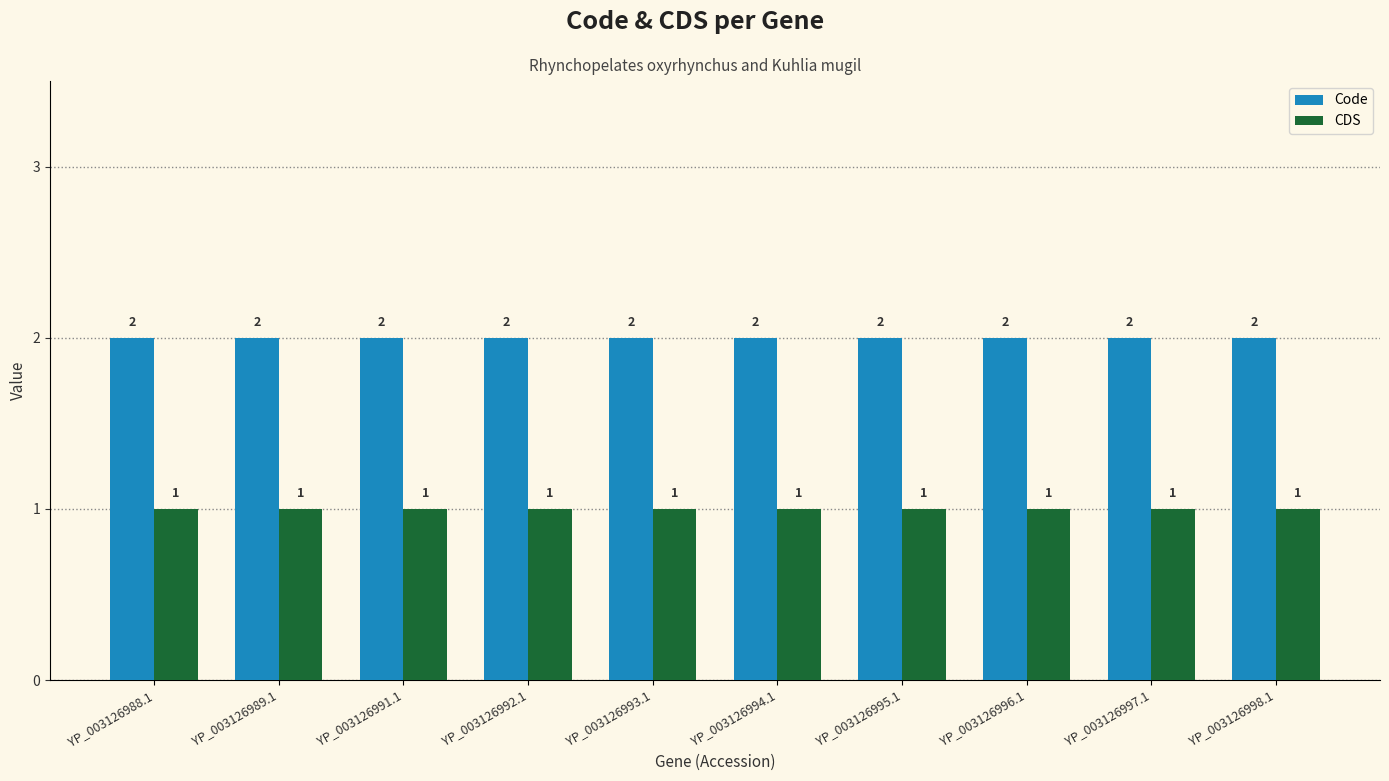

What is the sum of the Code values at YP_003126996.1 and YP_003126995.1?

4